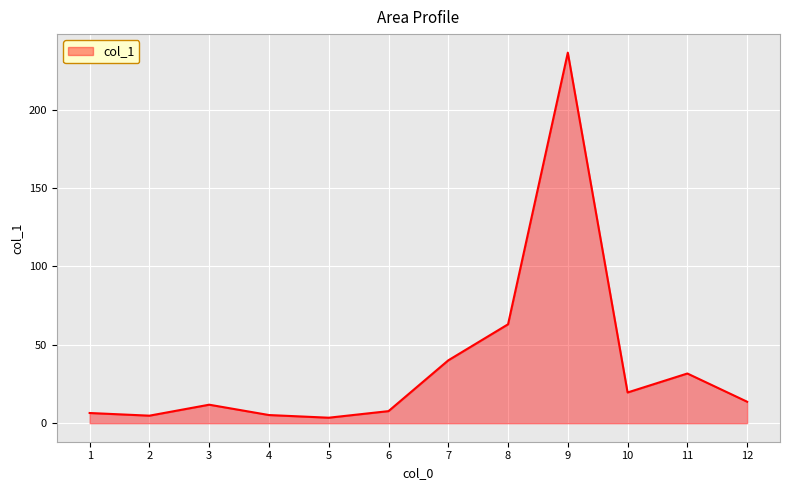

Count the number of data series in this chart.

1